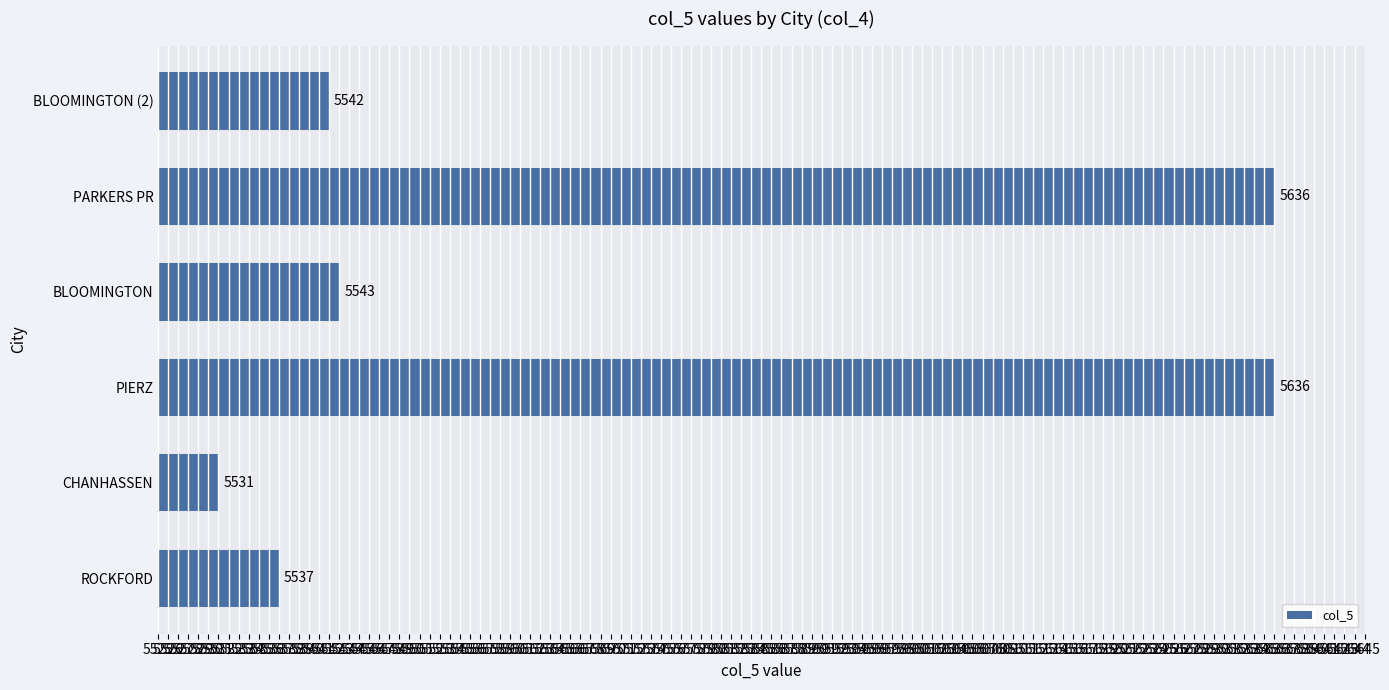

What is the change in value from BLOOMINGTON to PARKERS PR?

+93